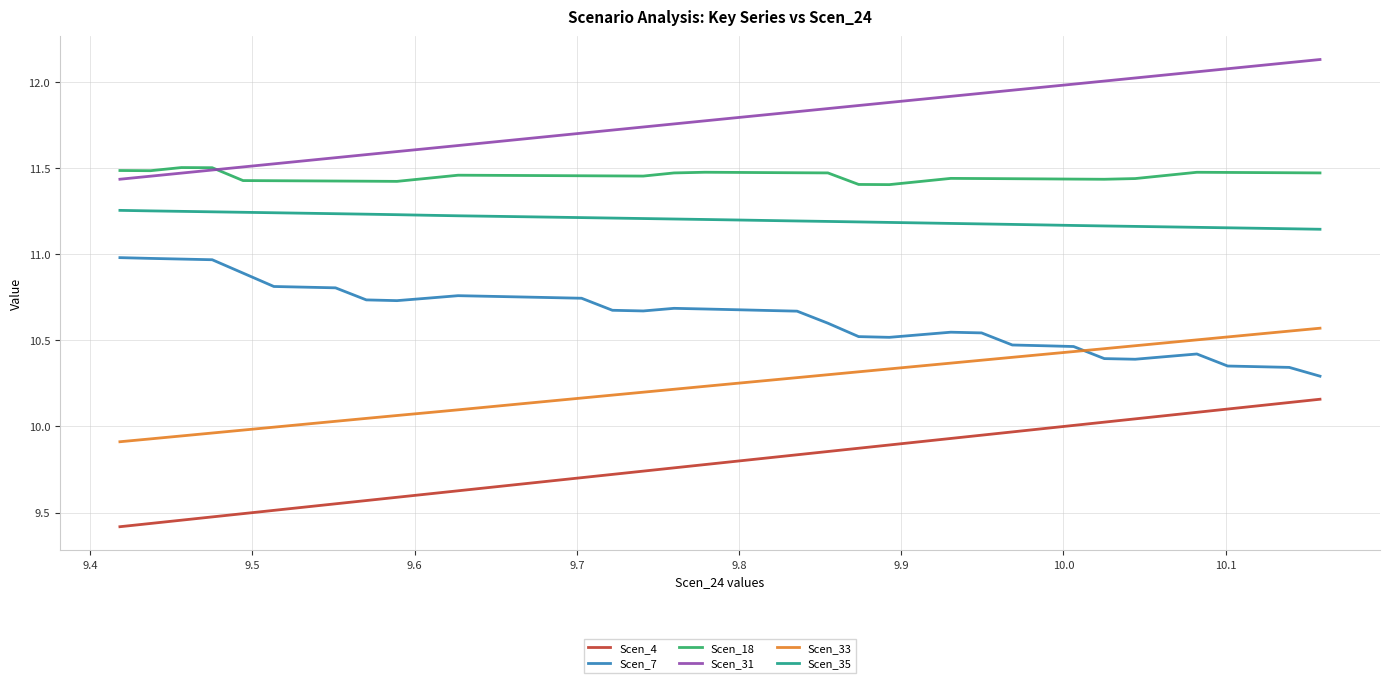

Which series has the largest range (max minus min)?

Scen_4